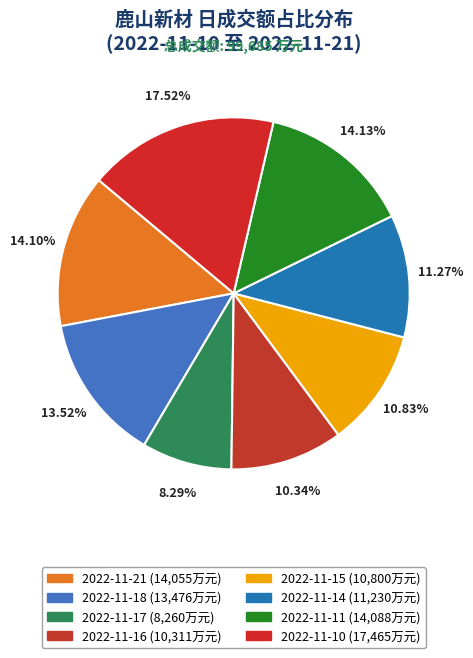

Which slice is the largest?

2022-11-10